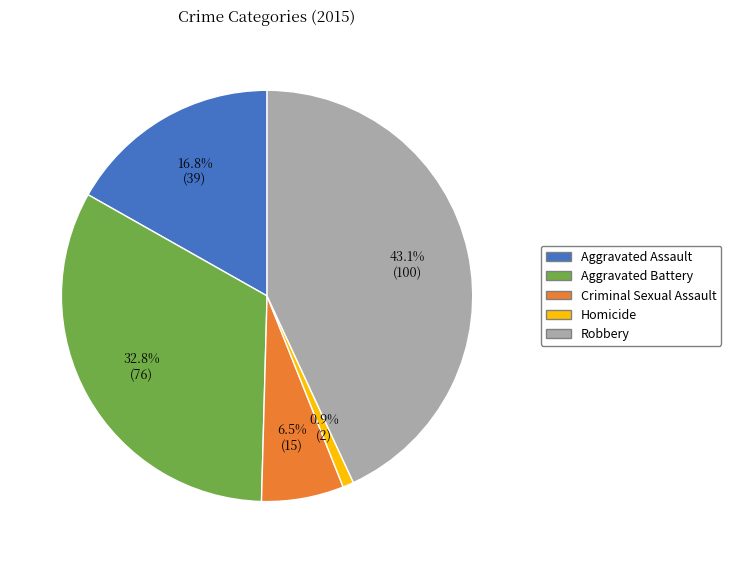

Is the sum of Aggravated Assault and Criminal Sexual Assault greater than half?

No